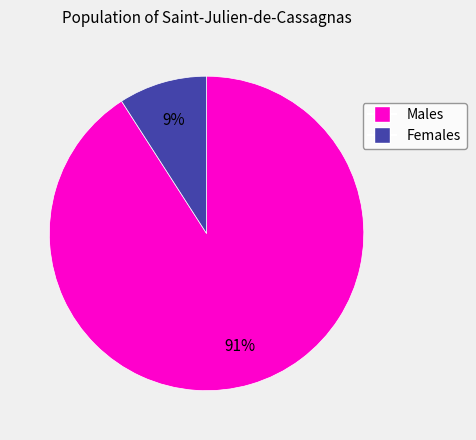

To the nearest percent, what is the average slice percentage?

50%